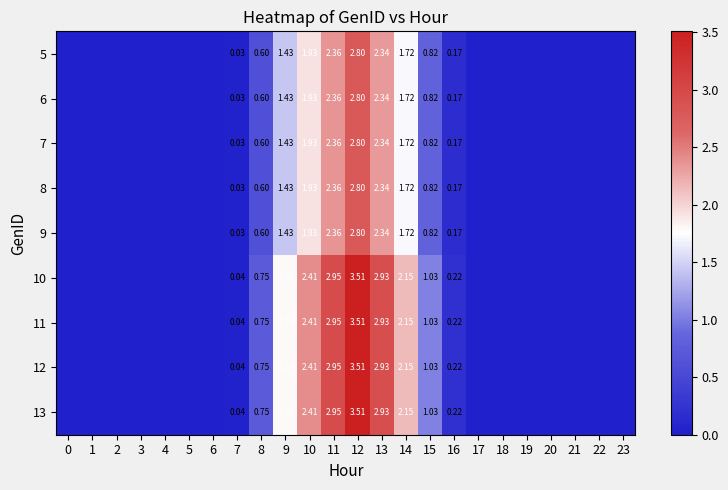

Rank the series by their maximum value, from highest to lowest.

10, 11, 12, 13, 5, 6, 7, 8, 9